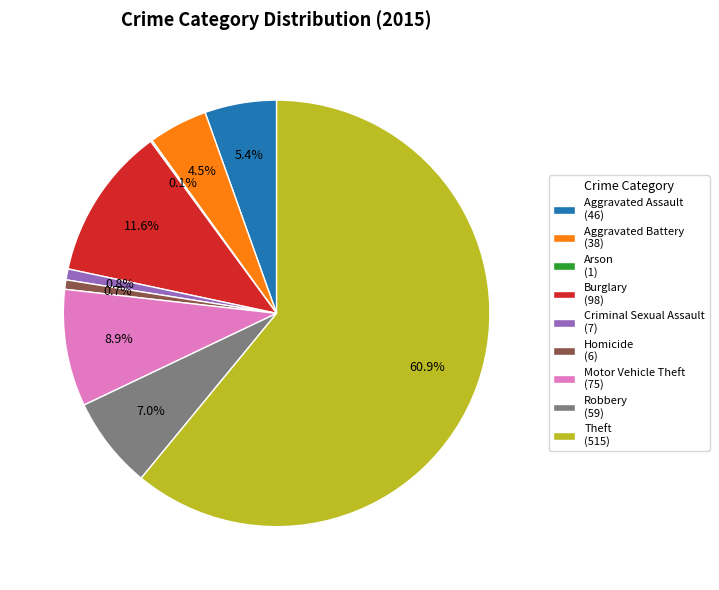

To the nearest percent, what portion does Aggravated Assault represent?

5%